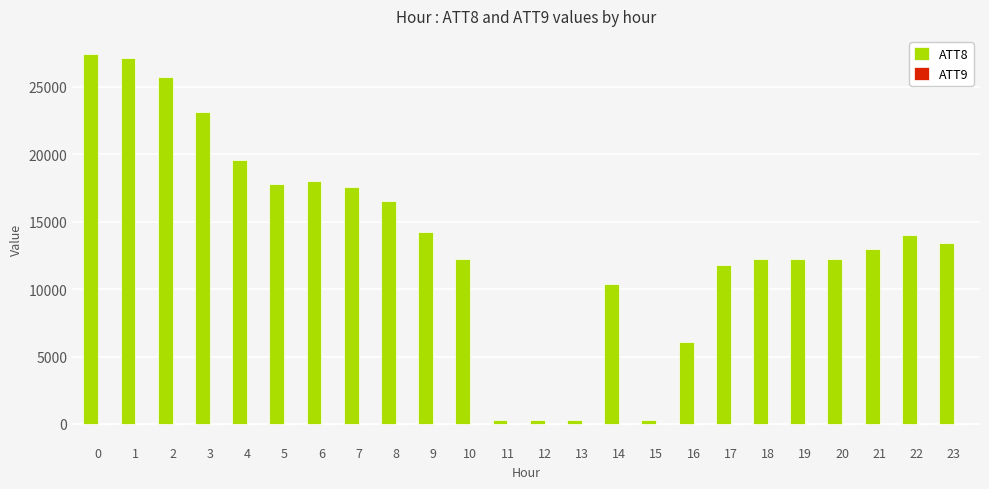

What value does the ATT8 series have at 23?

13400.0